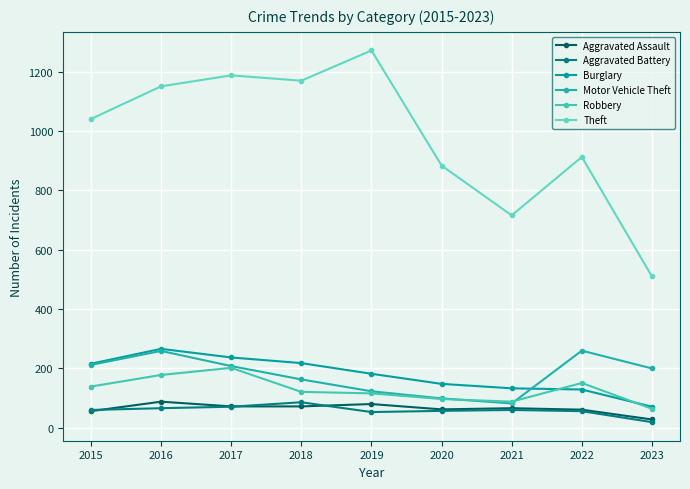

Is this an area chart (filled region under the line)?

No